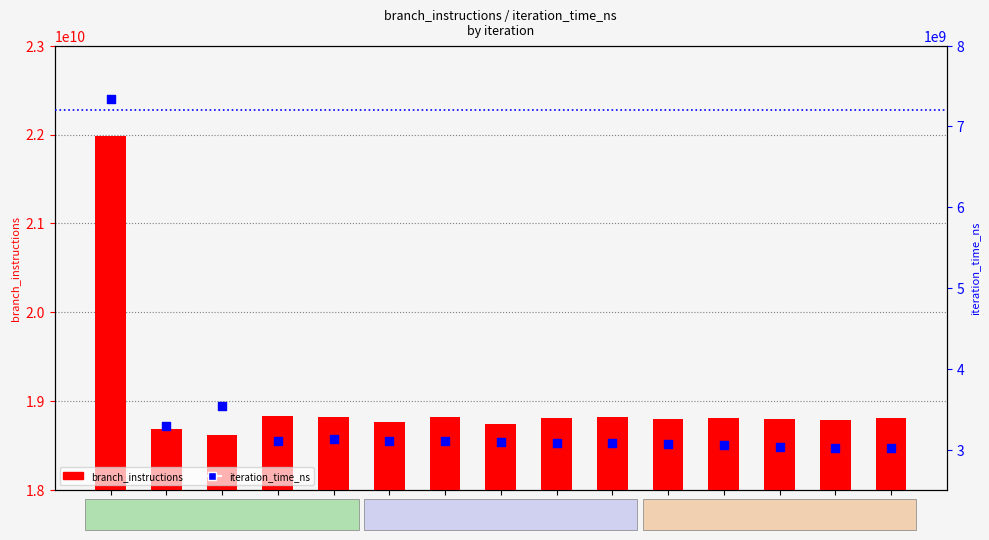

Is the value of branch_instructions at iter 6 greater than the value of iteration_time_ns at iter 14?

Yes